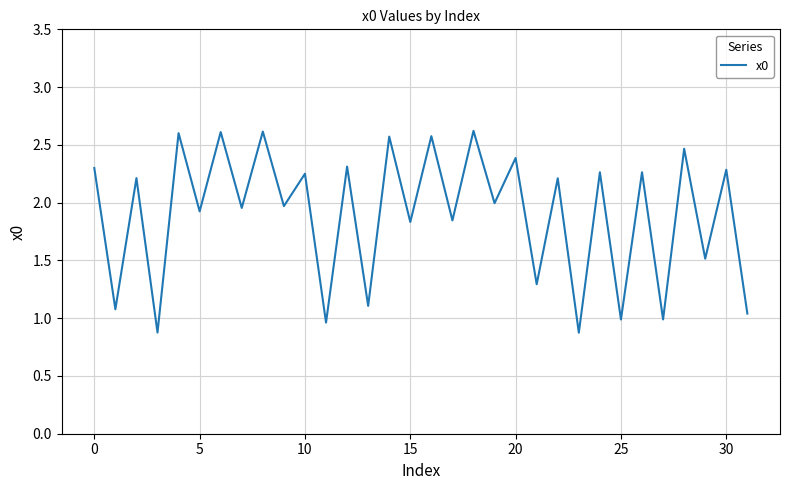

What is the difference between the maximum and minimum values?

1.7